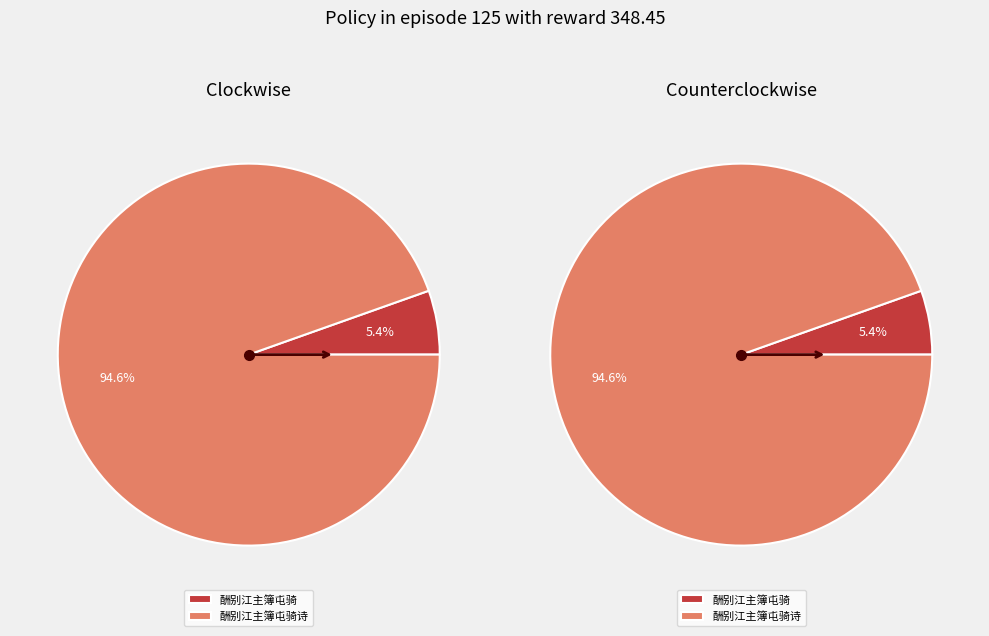

What is the largest slice in the pie chart?

酬别江主簿屯骑诗